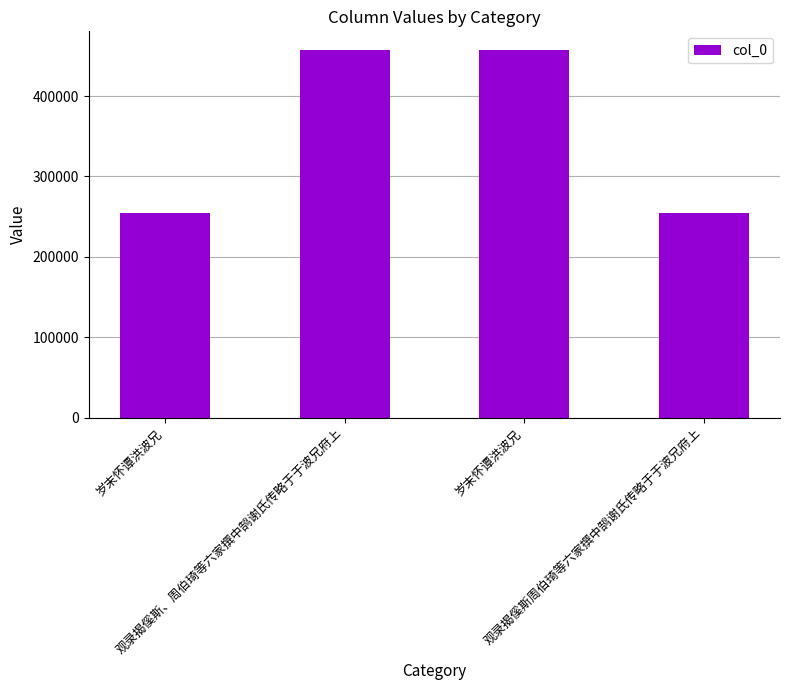

Does the chart contain stacked bars?

No